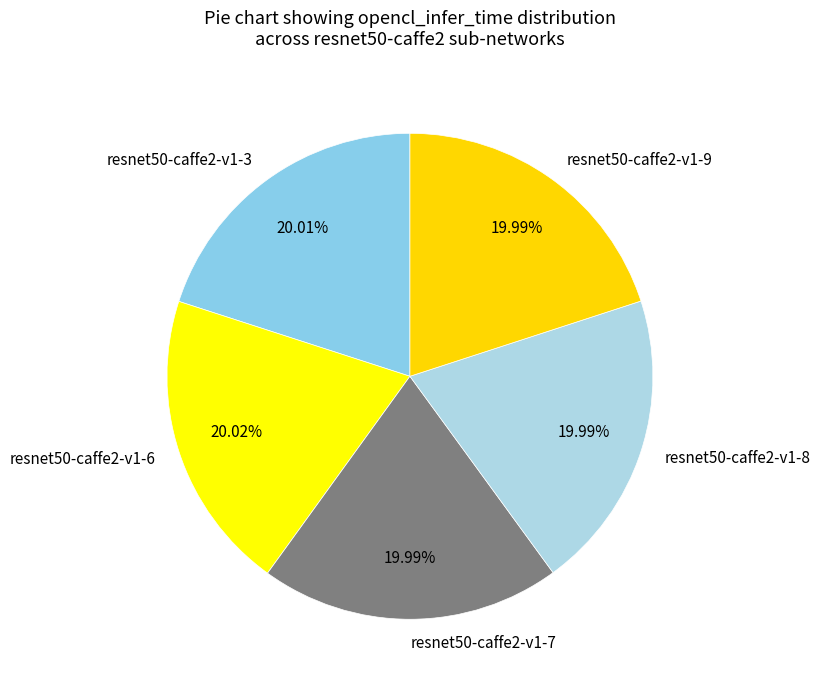

Is there any slice that represents more than half of the pie?

No